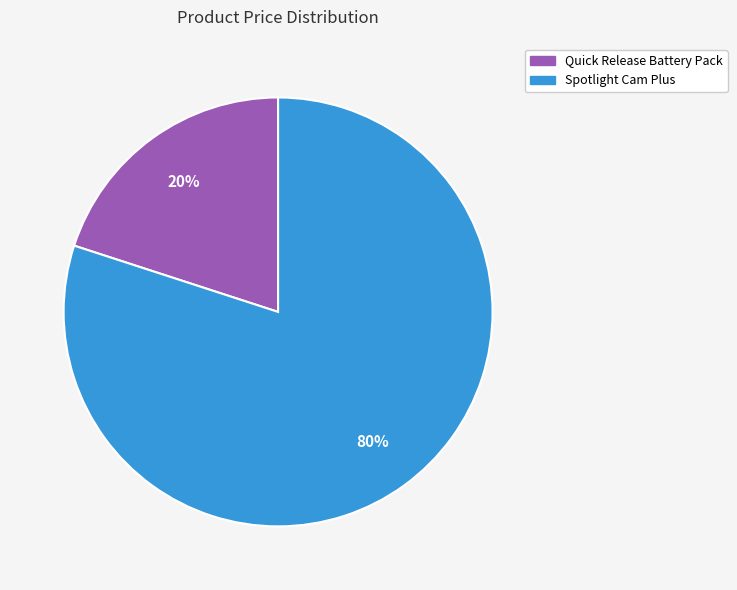

Do Quick Release Battery Pack and Spotlight Cam Plus together represent more than half of the pie?

Yes